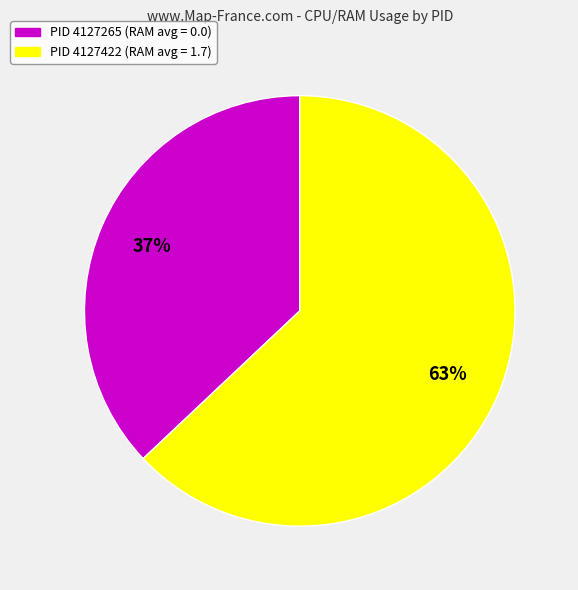

To the nearest percent, what is the difference between the largest and smallest slice percentages?

26%